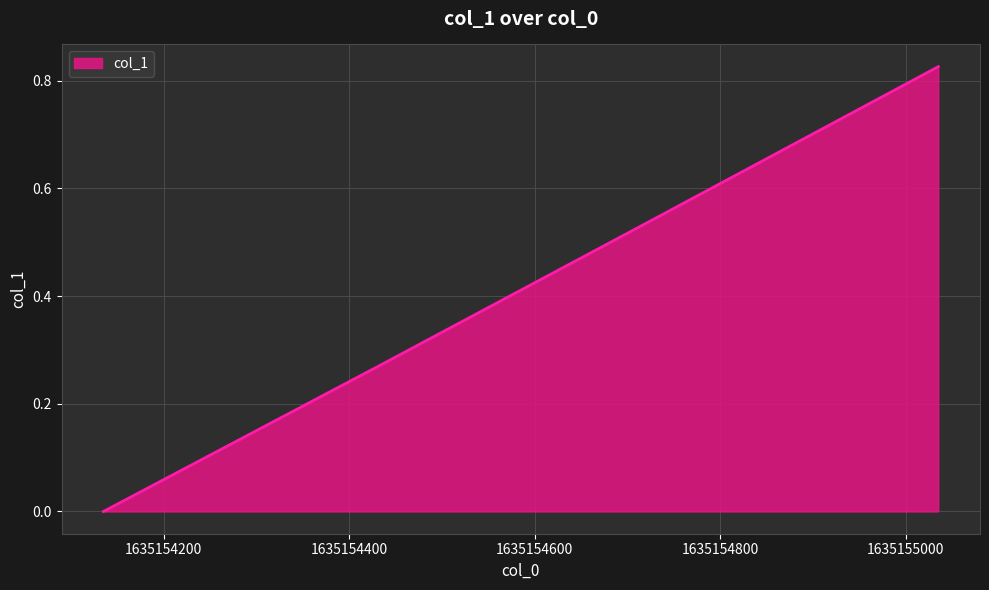

True or false: there are more than 0 points higher than both neighbors.

False